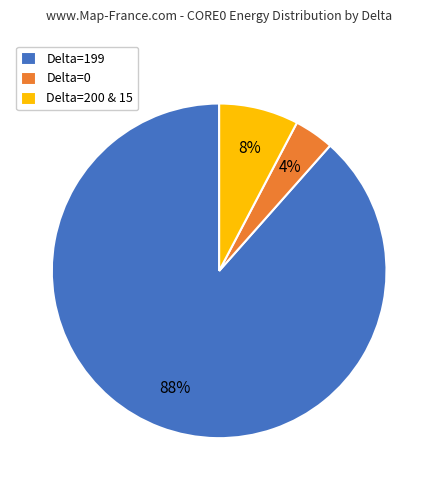

Which slice is the smallest?

Delta=0